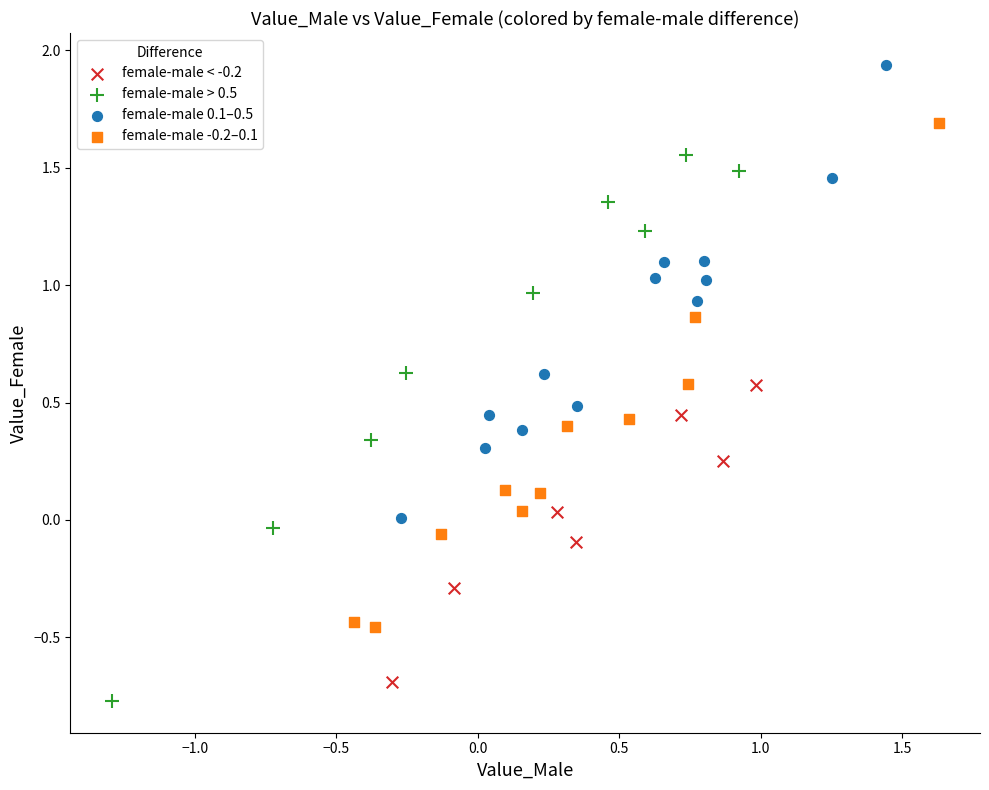

Which series contains the highest Y value?

female-male 0.1–0.5